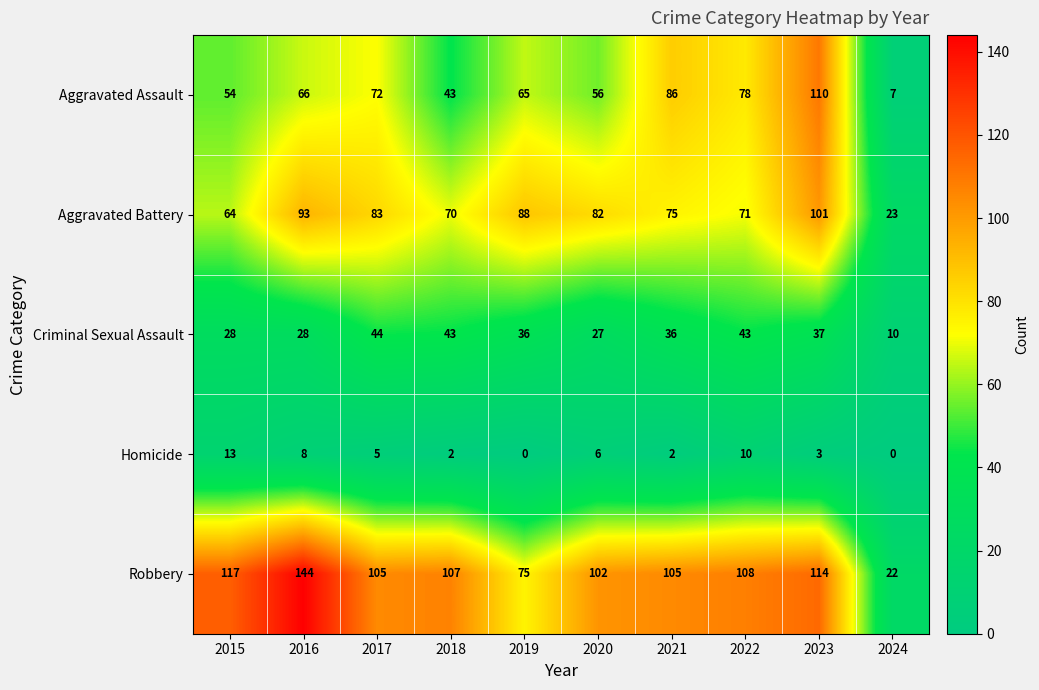

Rank the series at 2016 from highest to lowest value.

Robbery, Aggravated Battery, Aggravated Assault, Criminal Sexual Assault, Homicide